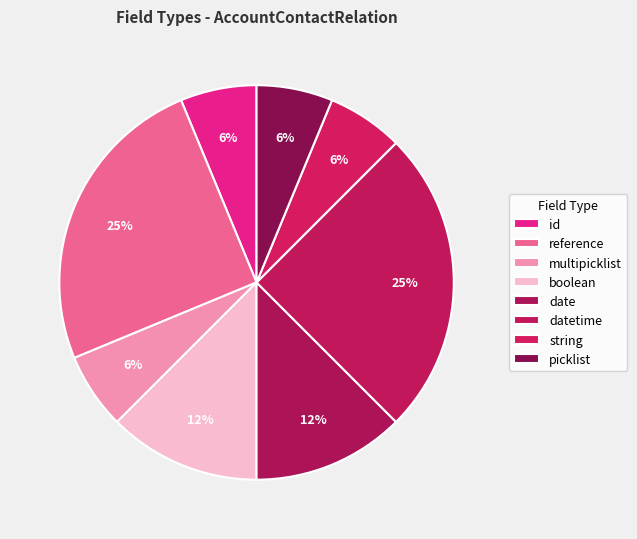

Is it true that string is 6% of the pie?

True